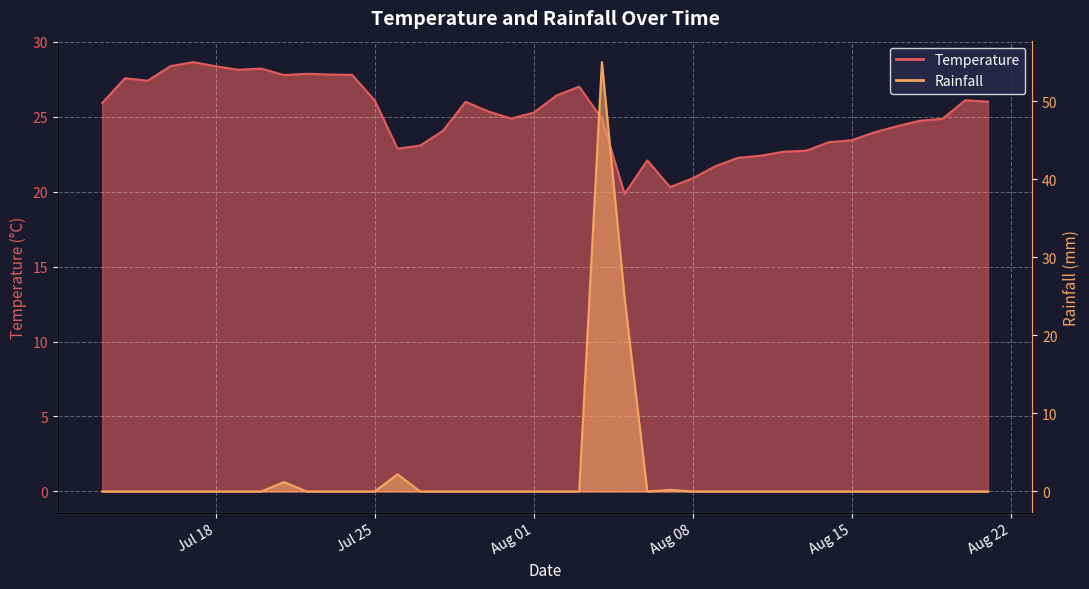

Which series has the largest total across all categories?

Temperature